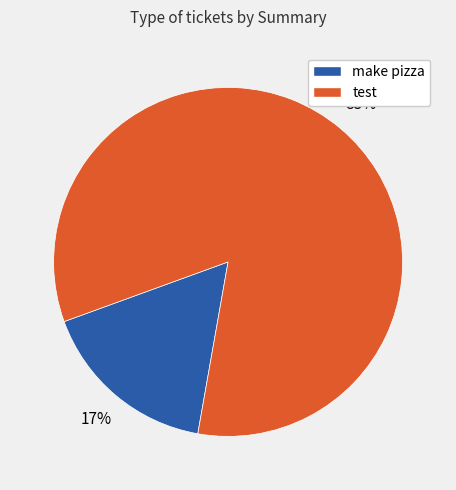

Does test account for over 50% of the chart?

Yes